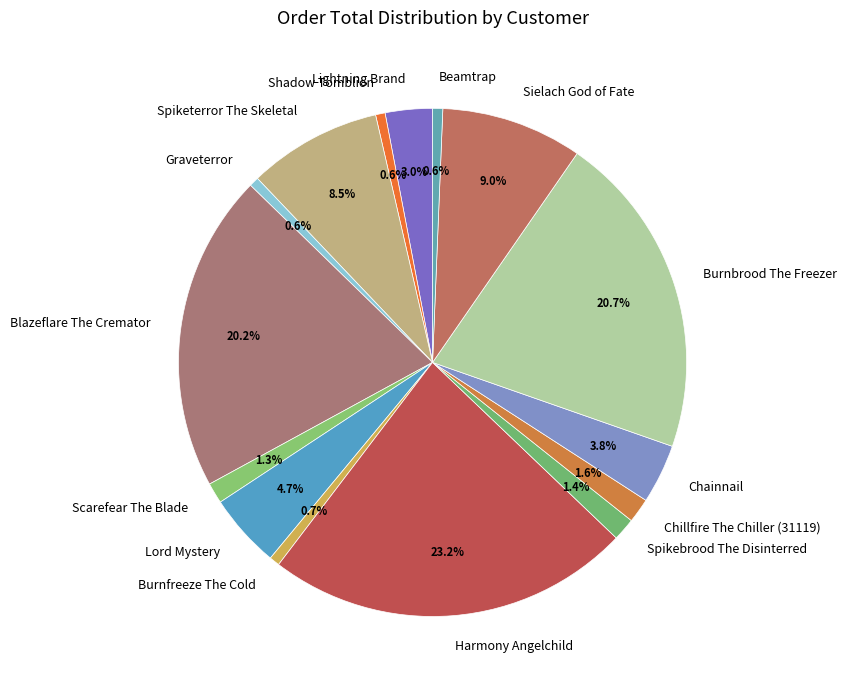

Which slice is the largest?

Harmony Angelchild